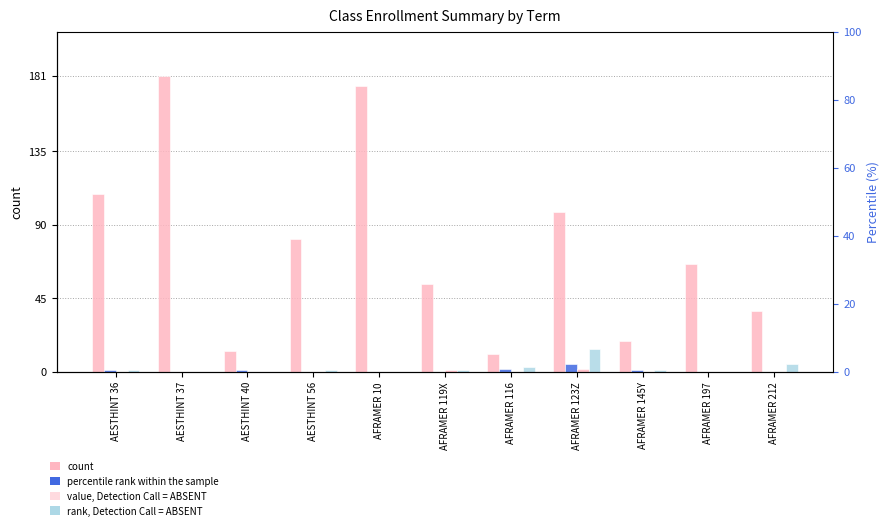

How many bars are there in each group?

4